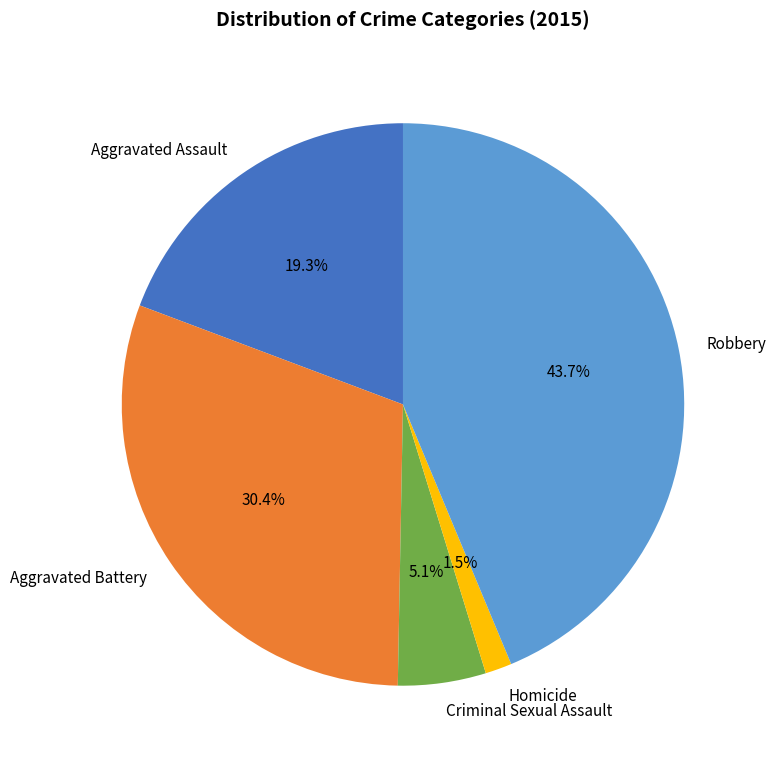

Is there a majority slice in this chart?

No